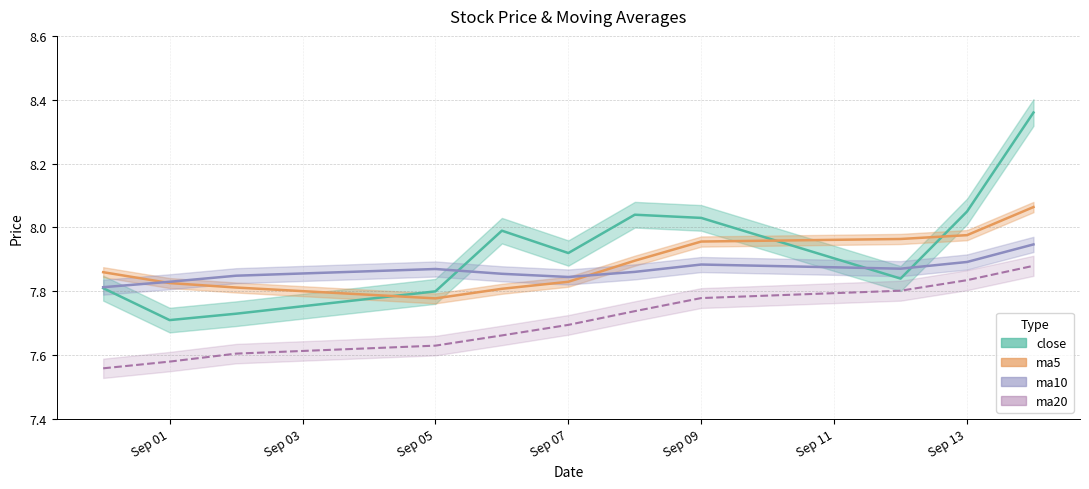

Between 2016-09-08 and 2016-09-12, which is larger?

2016-09-08